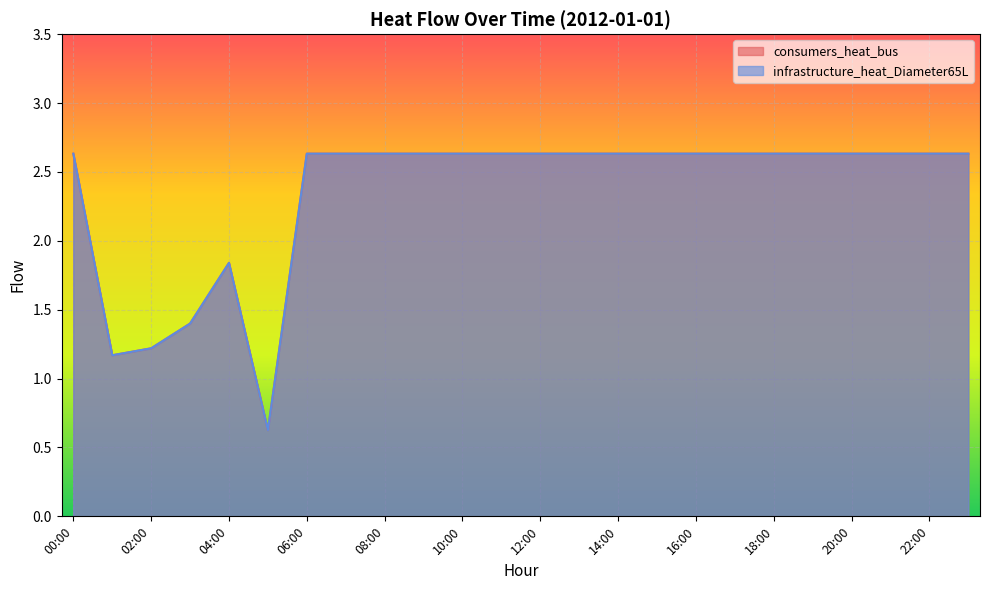

In infrastructure_heat_Diameter65L, how many points are higher than both neighbors (excluding endpoints)?

1